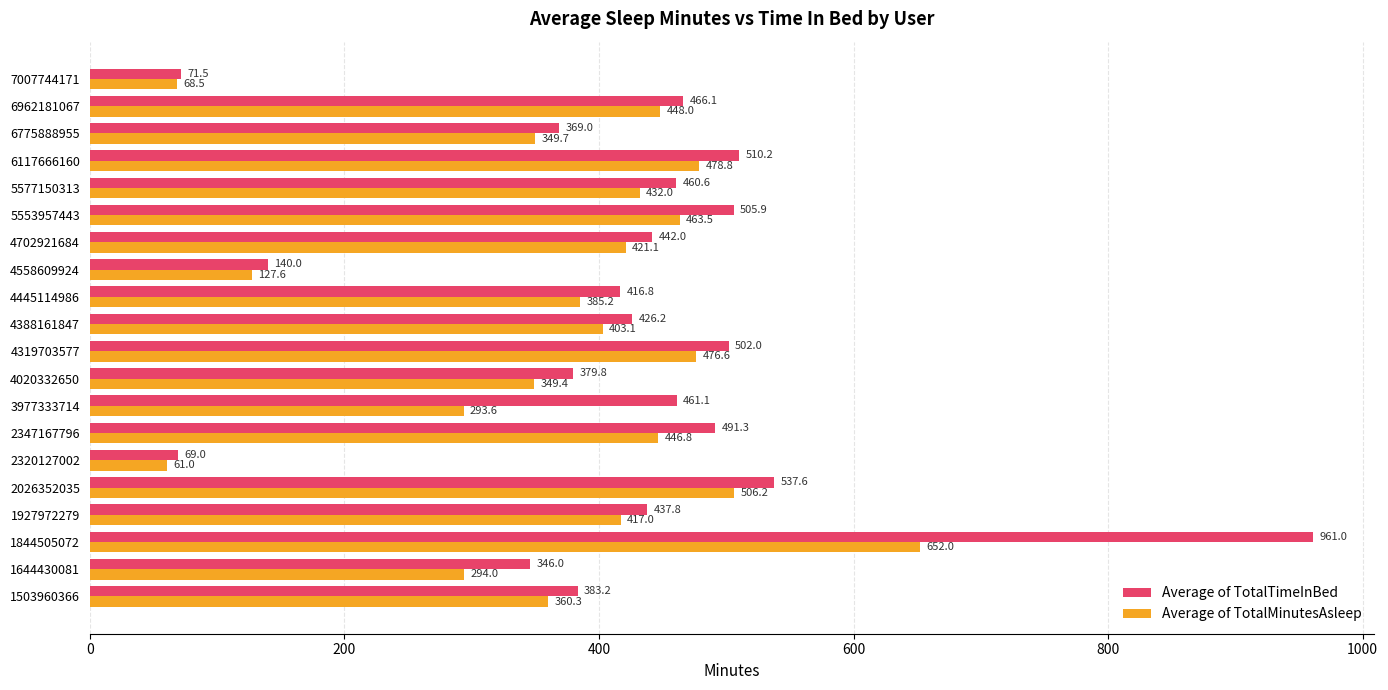

What is the greatest value displayed?

961.0